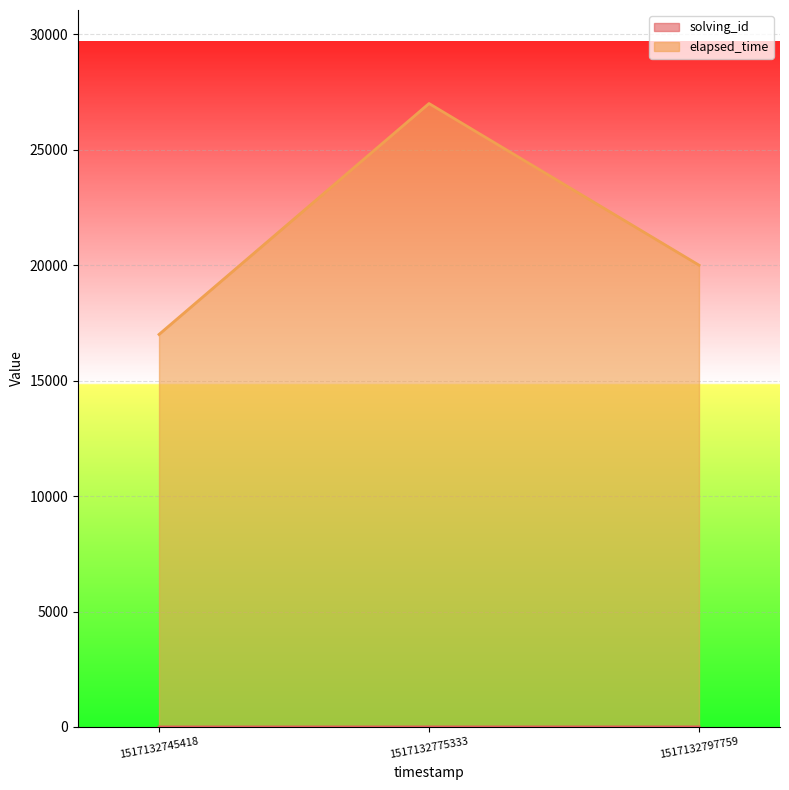

What is the highest value of the elapsed_time series?

27000